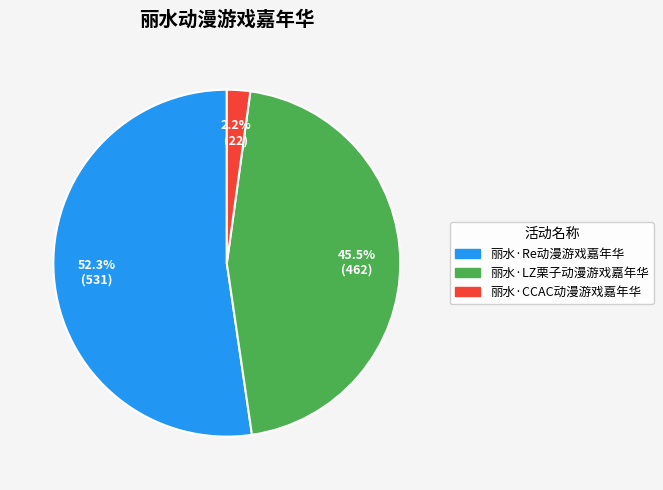

Between 丽水·CCAC动漫游戏嘉年华 and 丽水·LZ栗子动漫游戏嘉年华, which is larger?

丽水·LZ栗子动漫游戏嘉年华